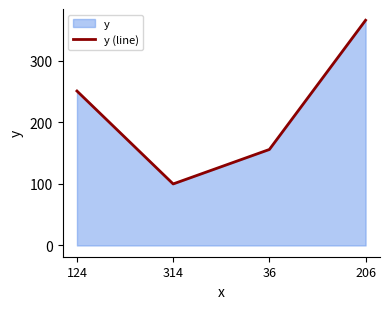

What is the difference between the second highest and minimum values?

151